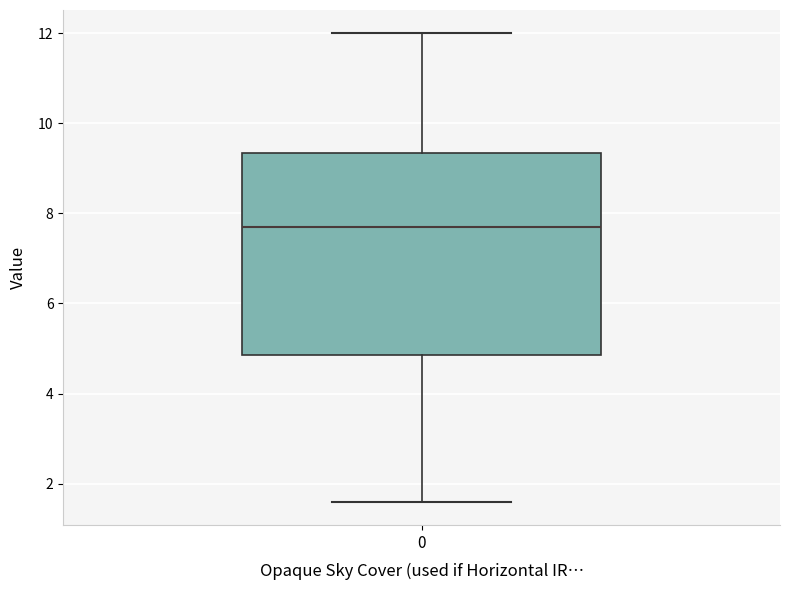

Transcribe this box plot: give where the median line is, the range the box spans, and where the two whiskers end, as read against the y-axis. The values are not printed on the chart, so give them approximately, as read against the axis.

median 7.8, box 4.8 to 9.4, whiskers 1.6 to 12.0